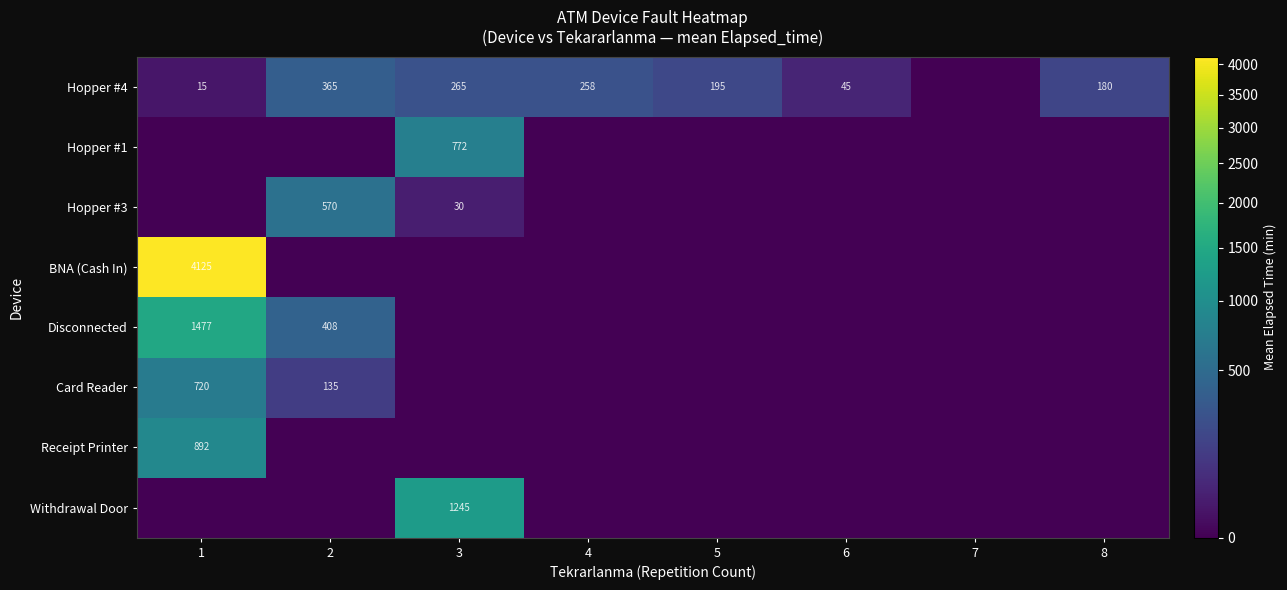

The Disconnected series shows 512 at 1. True or false?

False